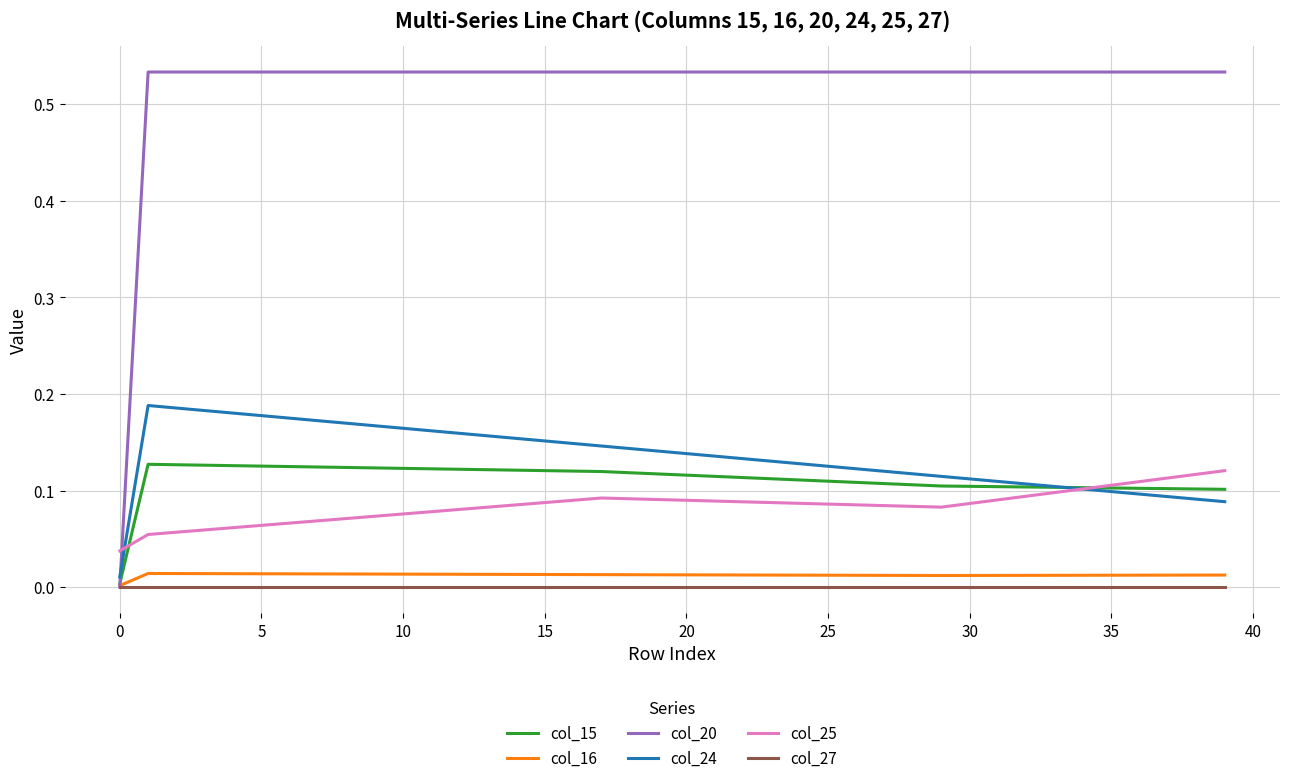

Which series has the largest range (max minus min)?

col_20